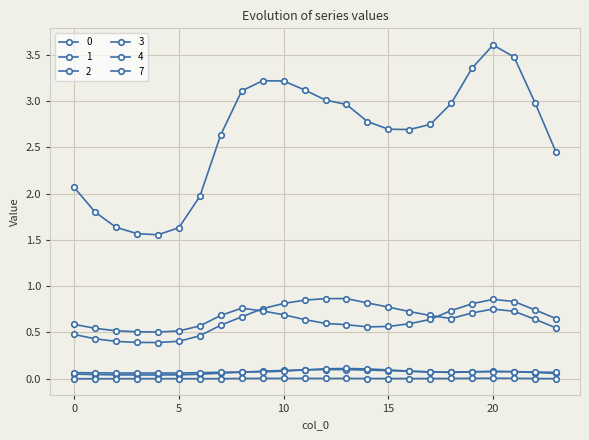

How many lines are shown in the chart?

6